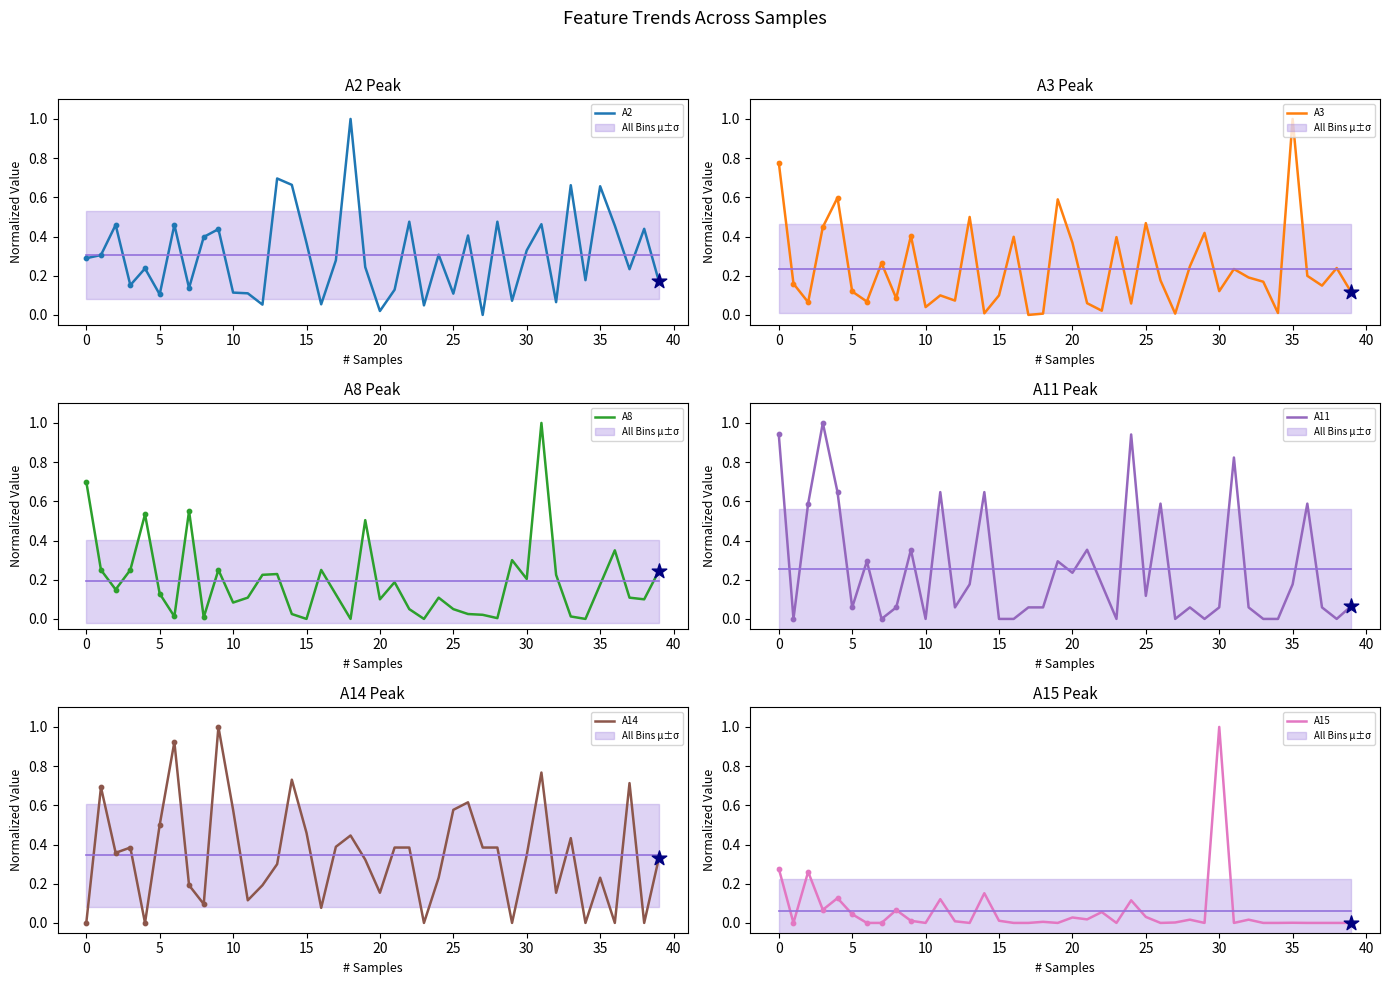

Which series reaches the maximum Y coordinate?

A2